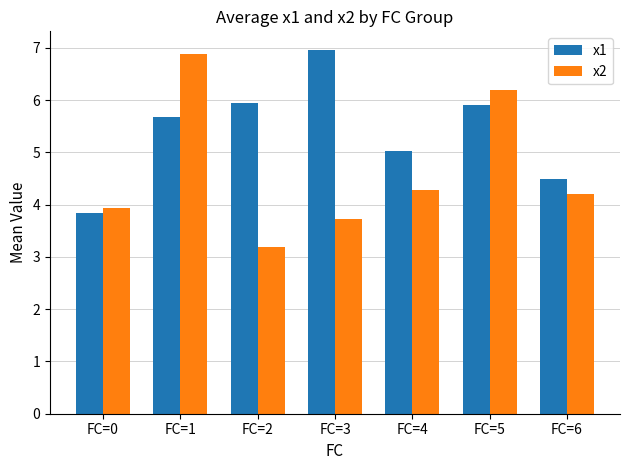

Does the chart contain stacked bars?

No